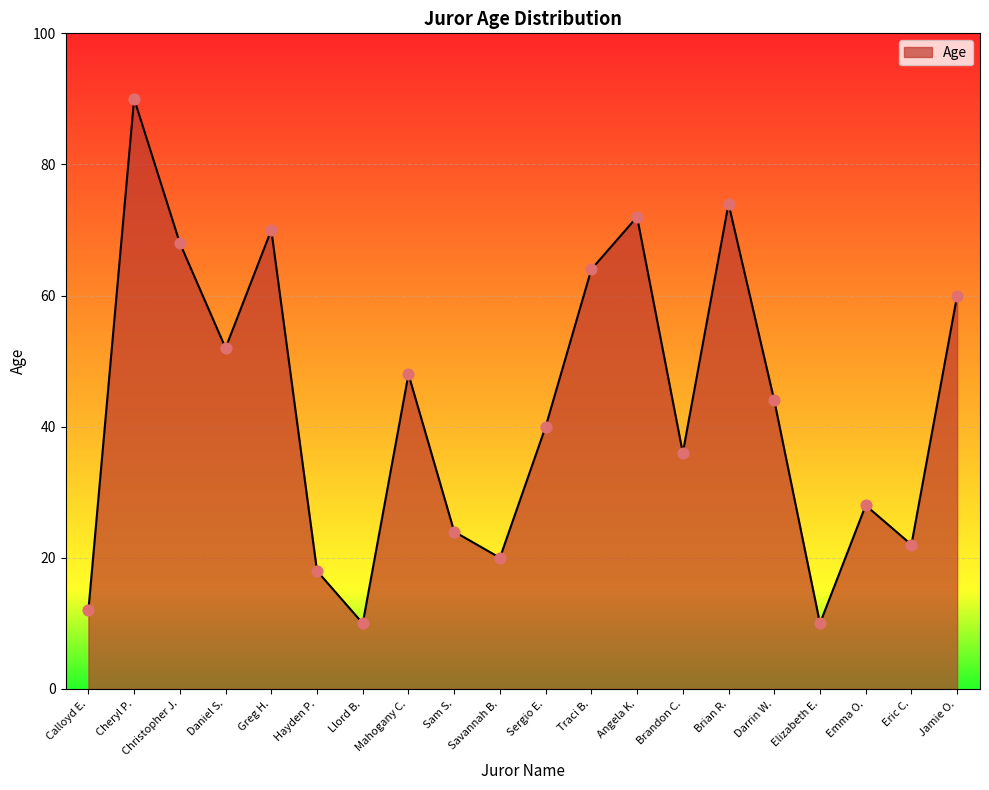

Approximately how many times larger is the value at Brandon C. compared to Christopher J.?

0.5